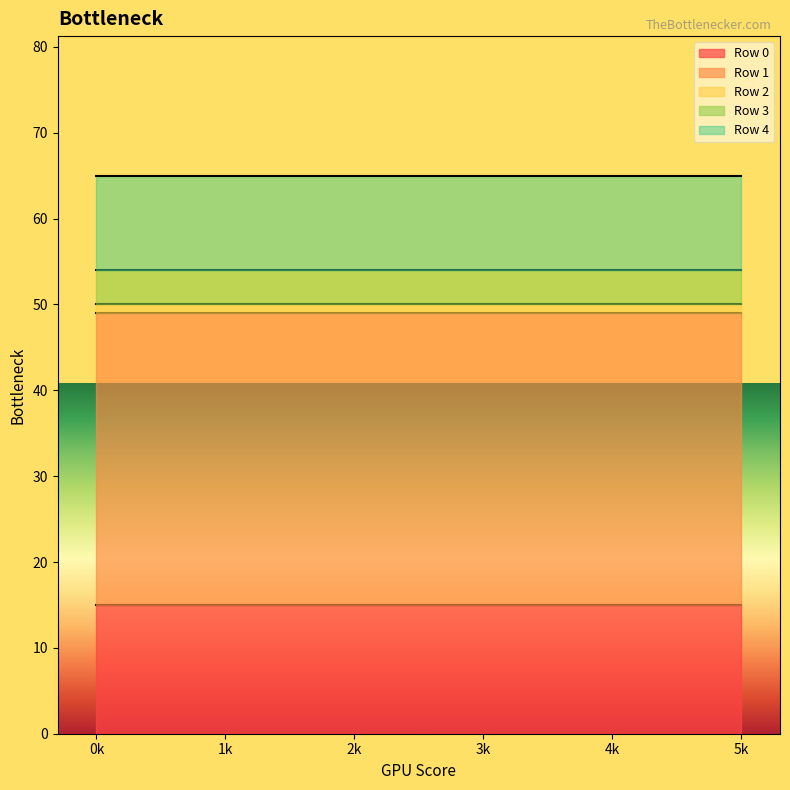

Which series changed the most between 0 and 2?

Row 0